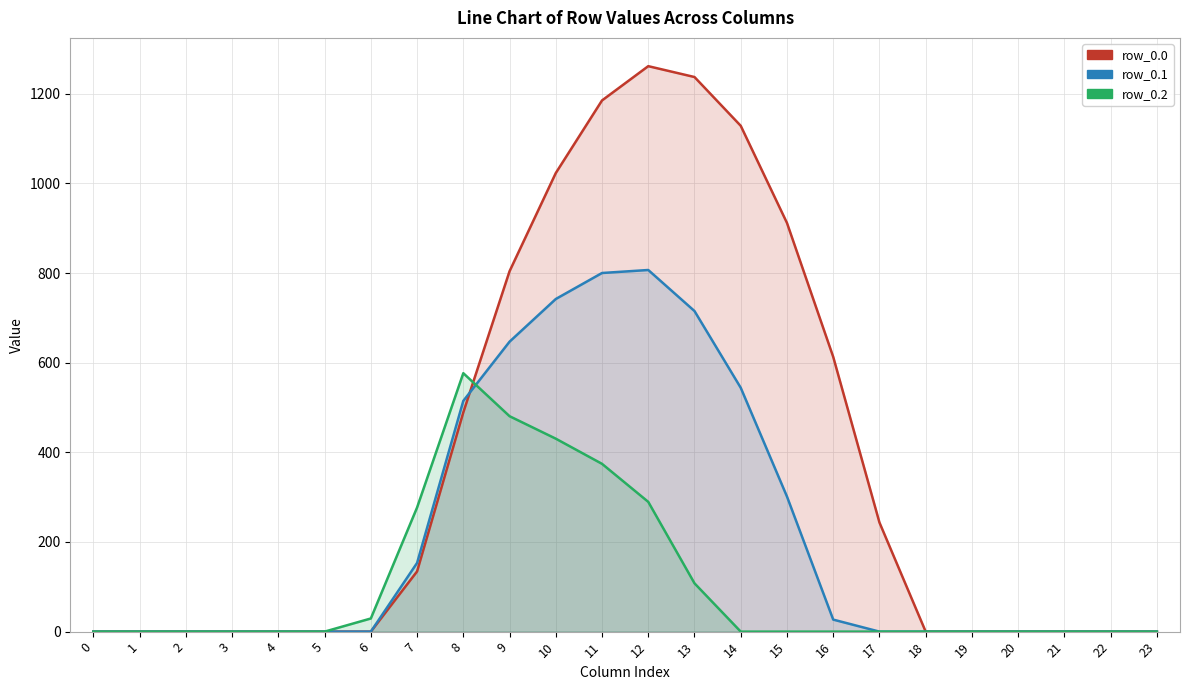

Rank the series at 13 from lowest to highest value.

row_0.2, row_0.1, row_0.0